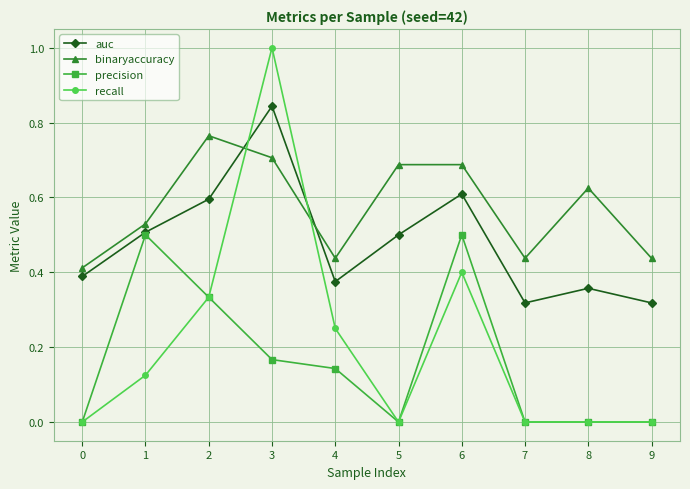

The precision series shows 0.0 at 9. True or false?

True